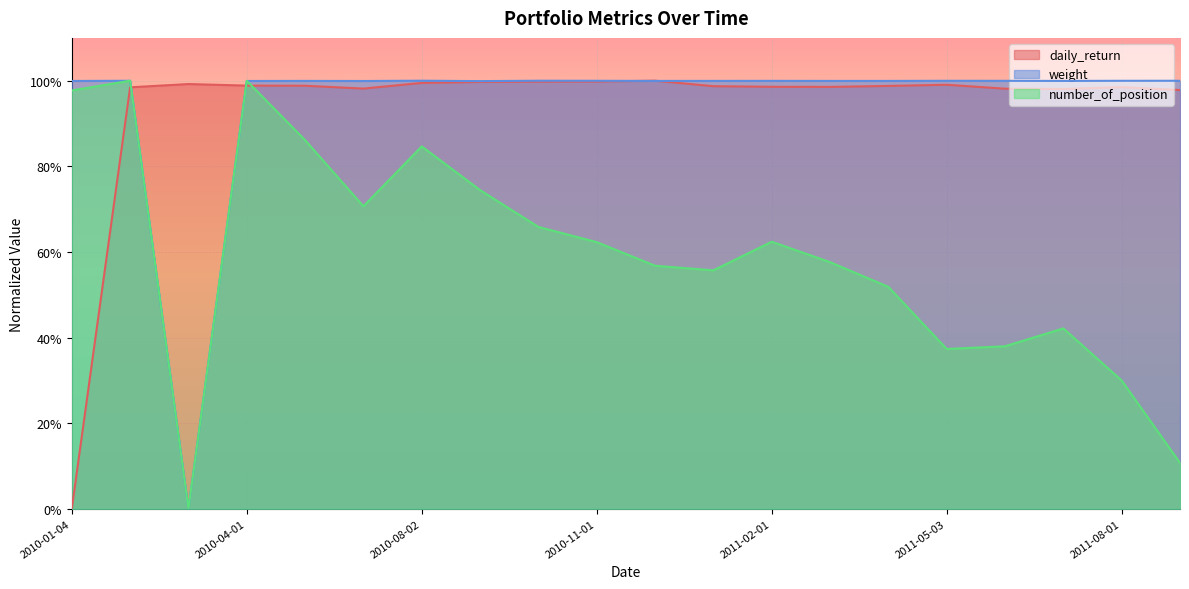

What is the label of the 20th point from the left?

2011-09-01